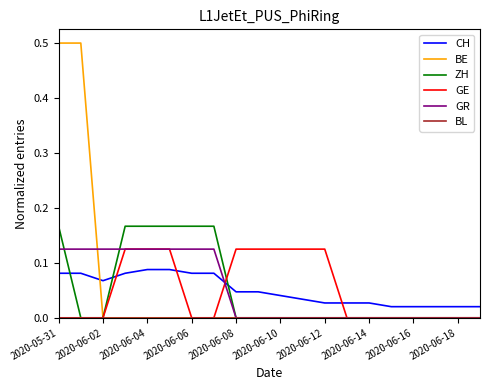

Which series has the largest range (max minus min)?

BE